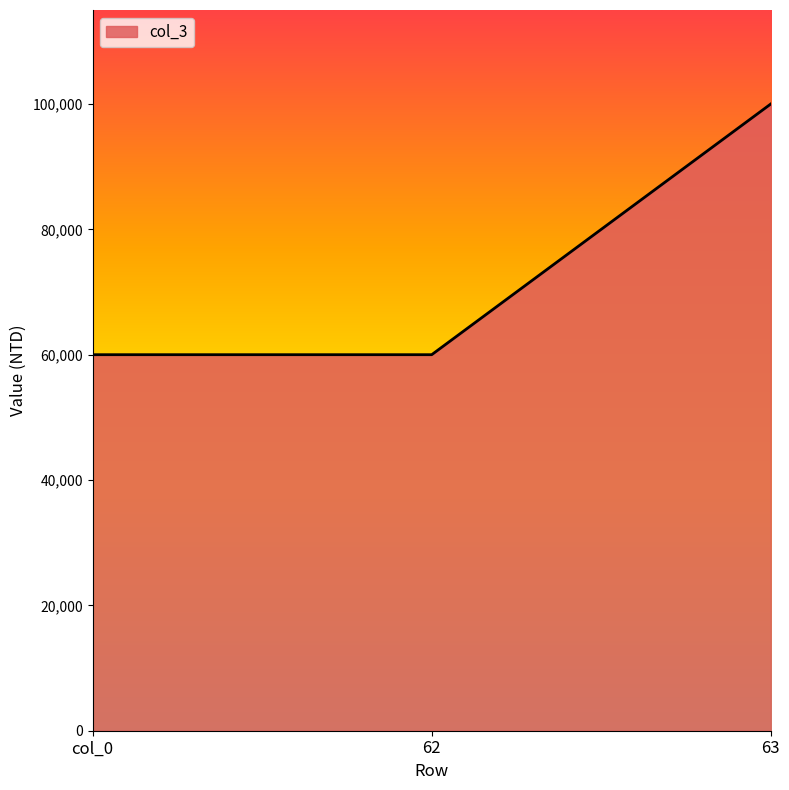

How many lines are shown in the chart?

1